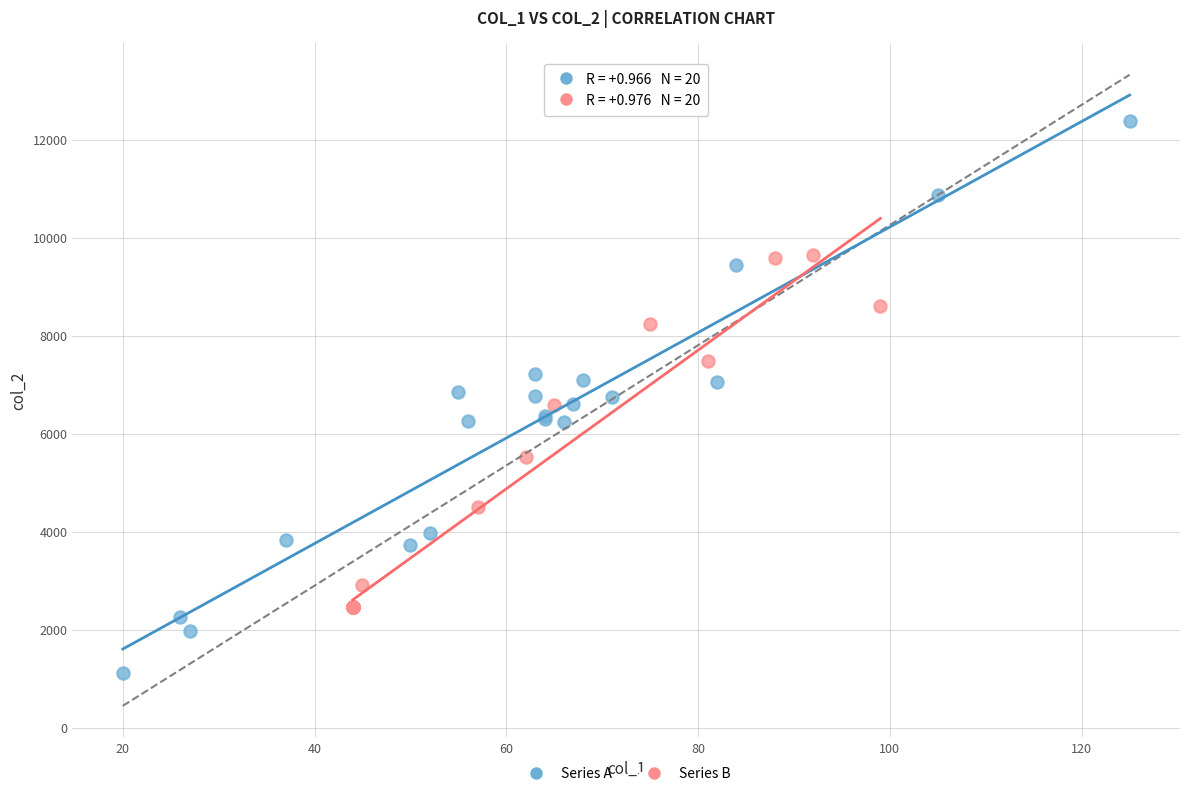

Which series has the widest spread of Y values?

Series A